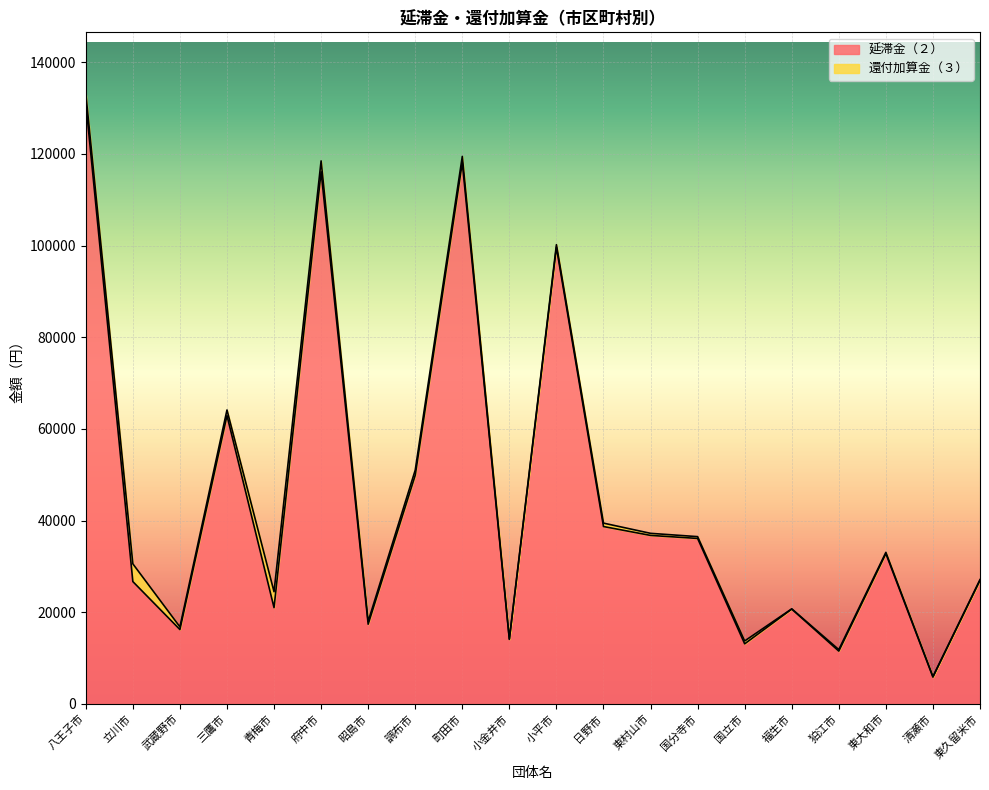

What is the value of the 17th point from the left?

11508